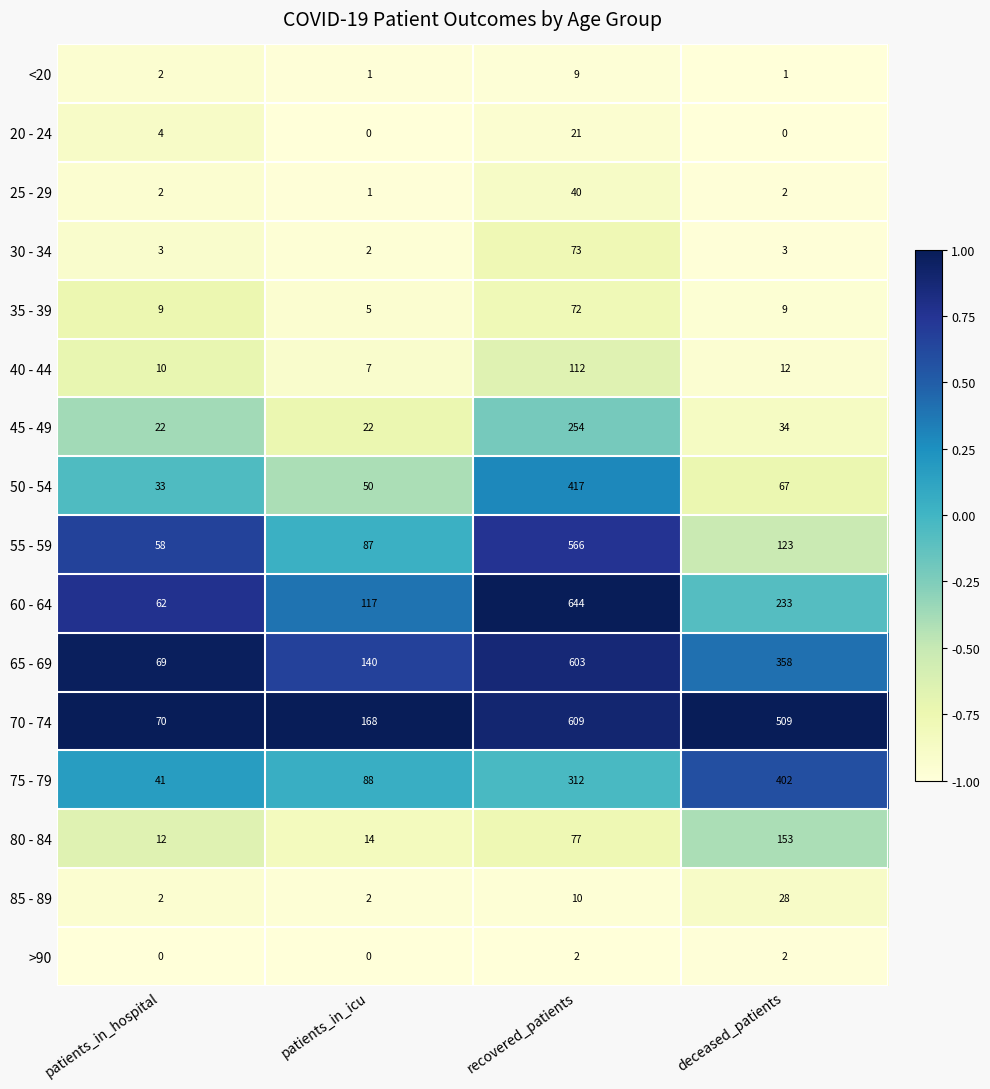

At recovered_patients, list the series in order from smallest to largest.

>90, <20, 85 - 89, 20 - 24, 25 - 29, 35 - 39, 30 - 34, 80 - 84, 40 - 44, 45 - 49, 75 - 79, 50 - 54, 55 - 59, 65 - 69, 70 - 74, 60 - 64